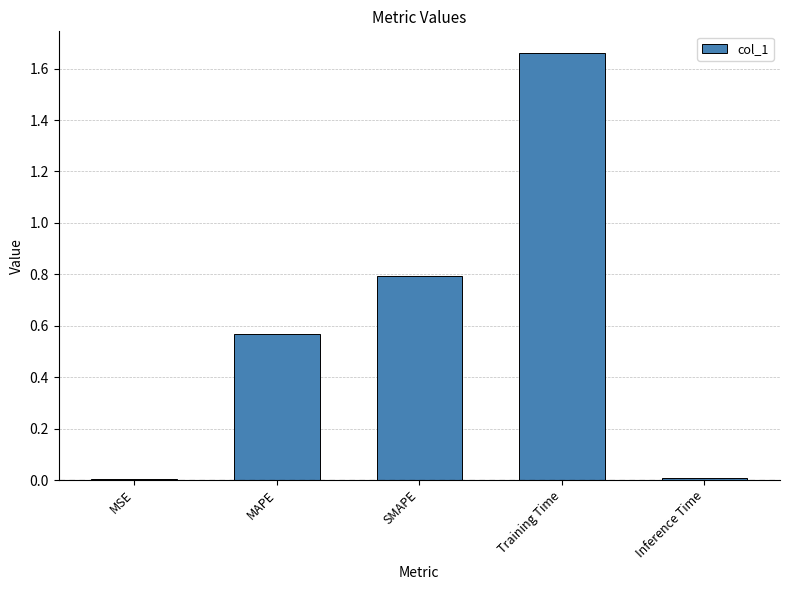

The value at Training Time is 1.0. True or false?

False